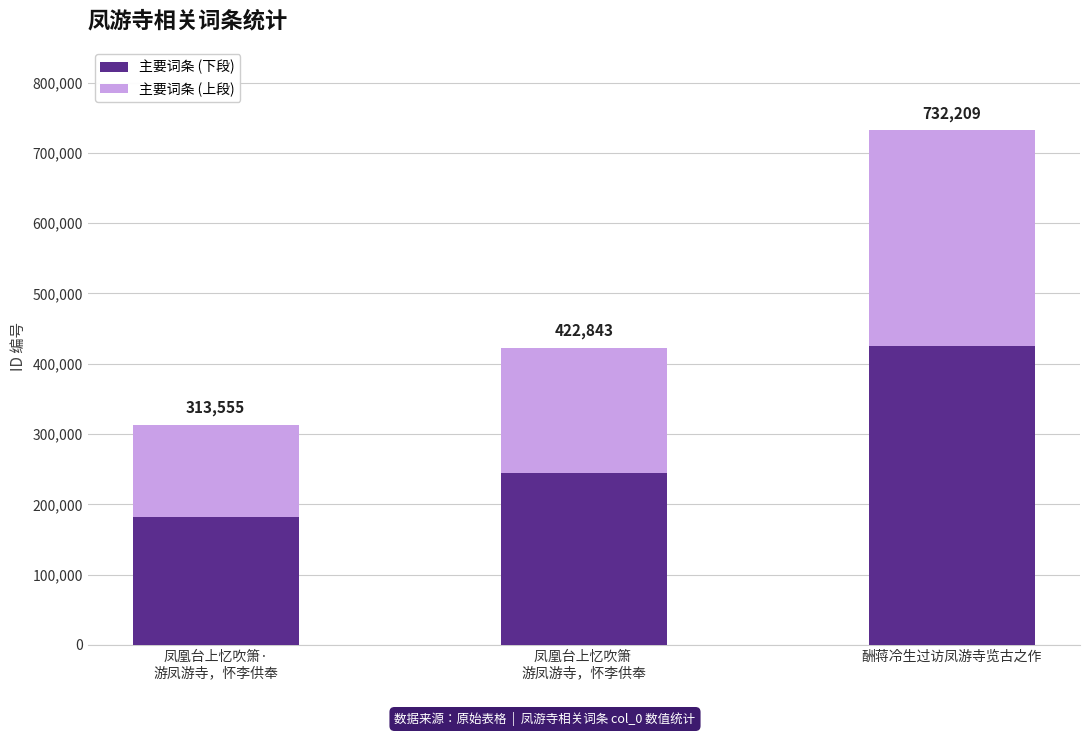

At which label does 主要词条 (下段) first exceed 245248?

凤凰台上忆吹箫 
游凤游寺，怀李供奉